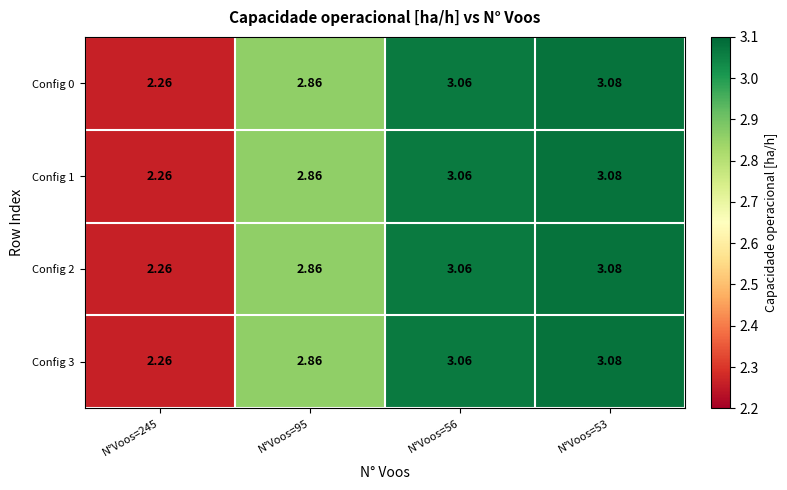

Is the value of Config 1 at N°Voos=53 greater than the value of Config 0 at N°Voos=245?

Yes